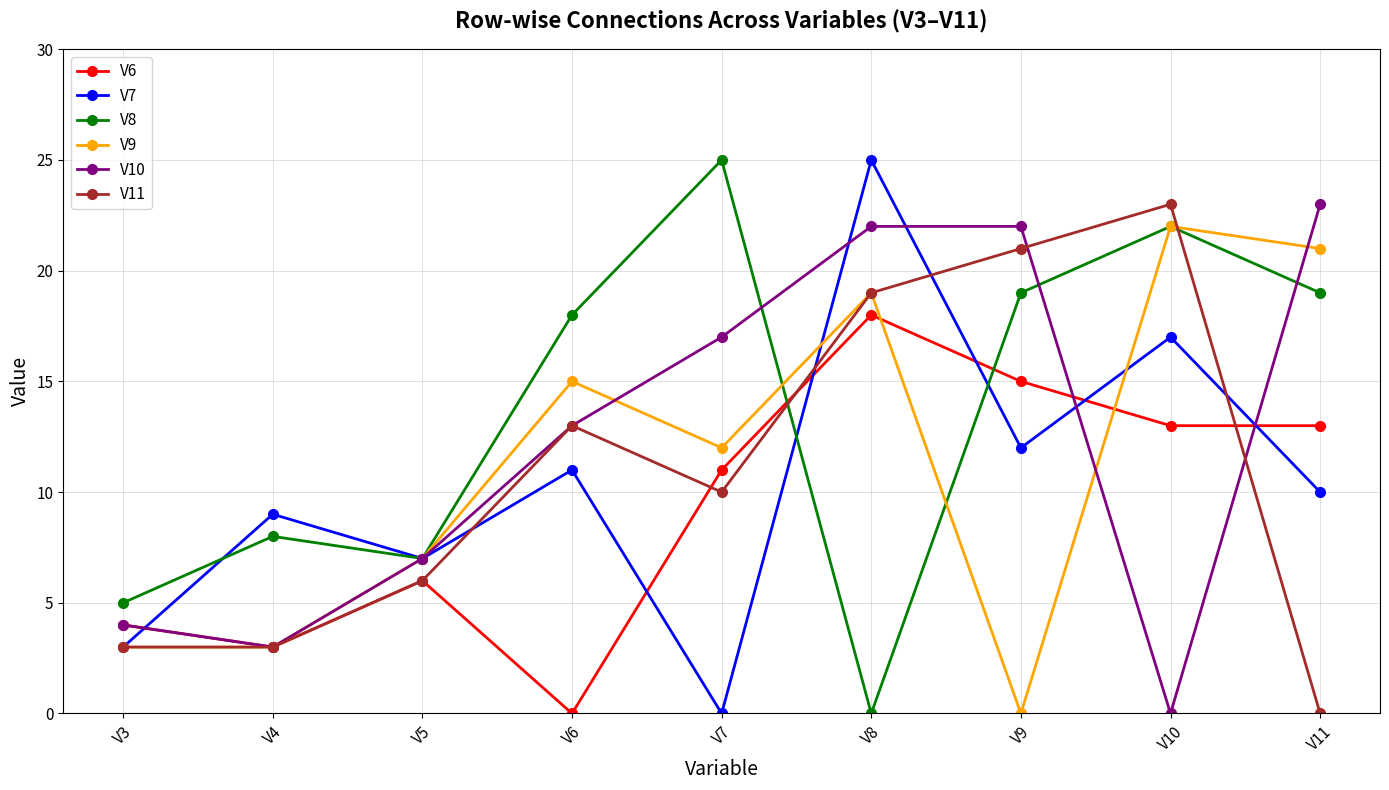

Where is the first local minimum for V7?

V5